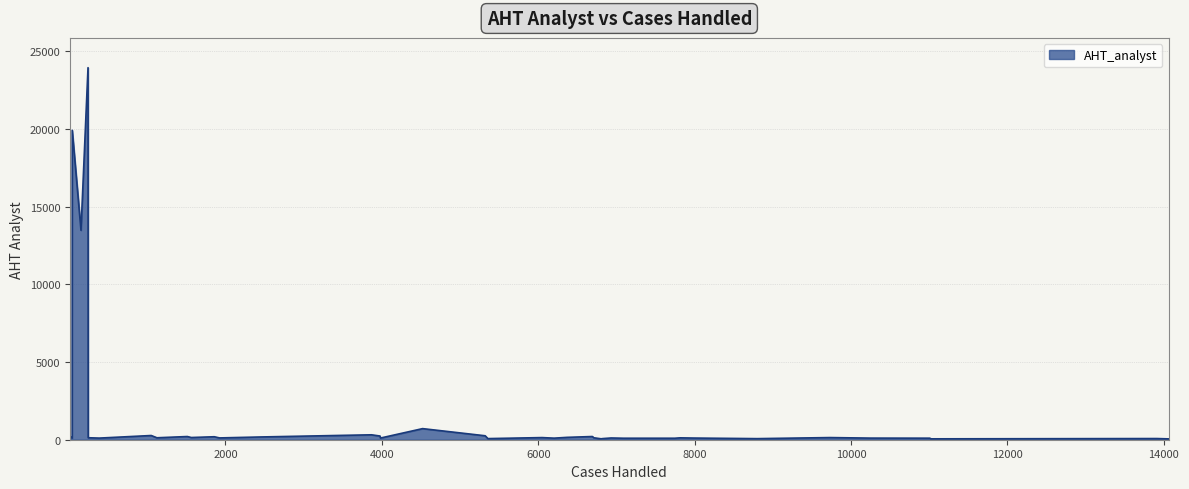

True or false: the data has more than 0 interior local peaks.

True